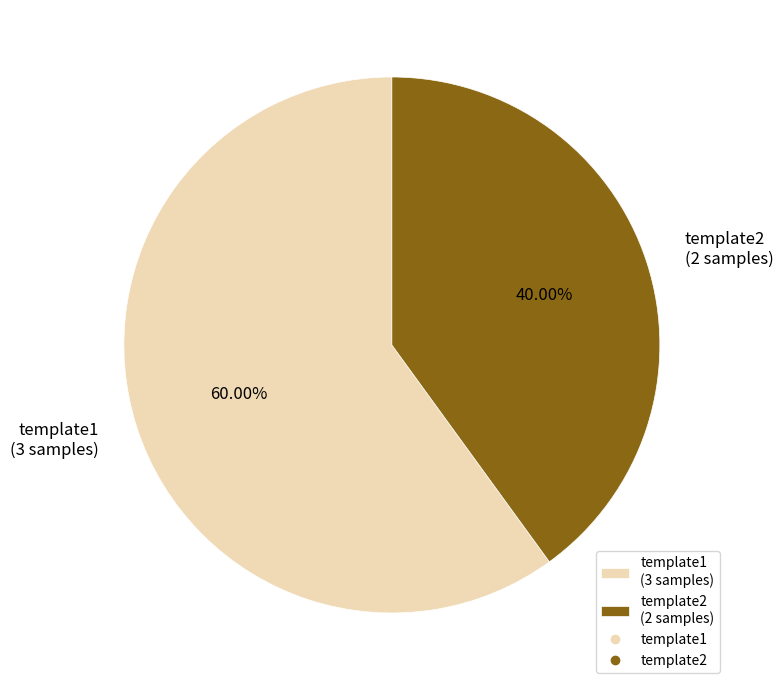

What is the smallest slice in the pie chart?

template2